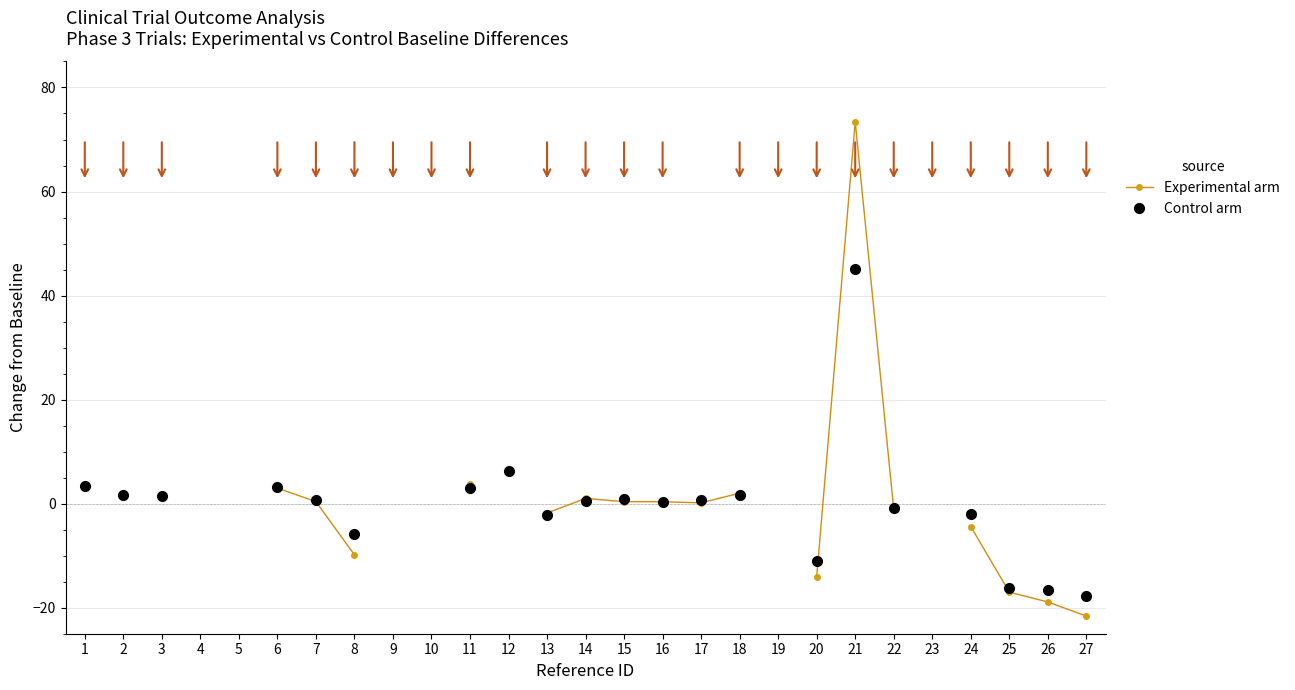

What is the value of the Control arm point at the 15th from the left?

0.8